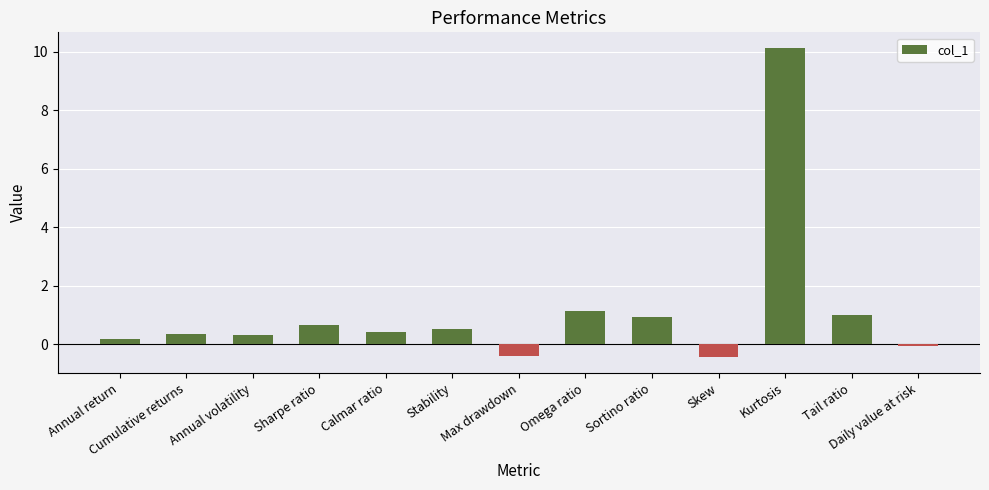

How many categories are shown in the chart?

13